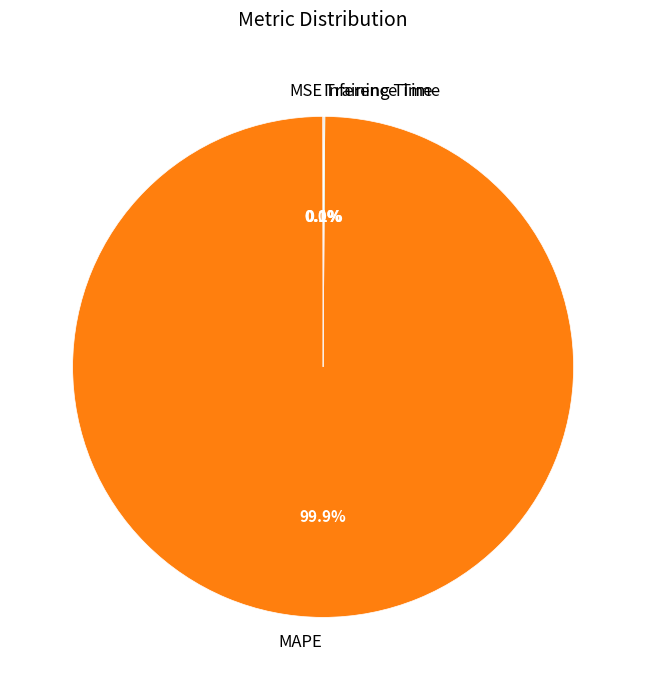

Which category accounts for the majority?

MAPE